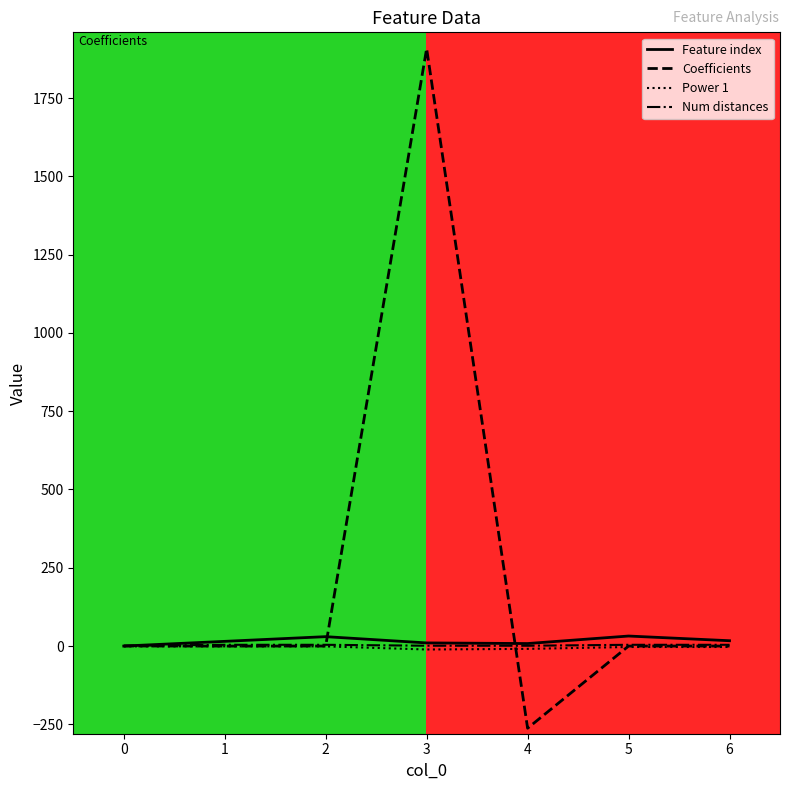

Reading left to right, extract all data points from this chart.

Feature index: 0.0	15.0	30.0	10.0	8.0	32.0	17.0
Coefficients: 0.3	-0.1	0.1	1908.1	-262.5	-0.0	0.0
Power 1: -1.0	-1.0	-1.0	-11.0	-9.0	-3.0	-3.0
Number of distances in feature: 1.0	4.0	4.0	1.0	1.0	4.0	4.0